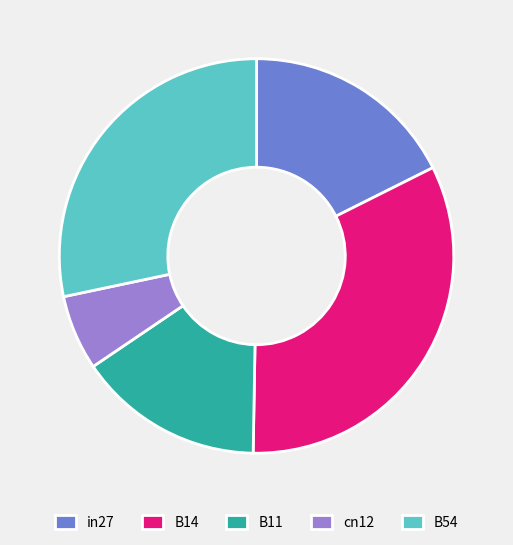

Which has a higher value, in27 or B14?

B14